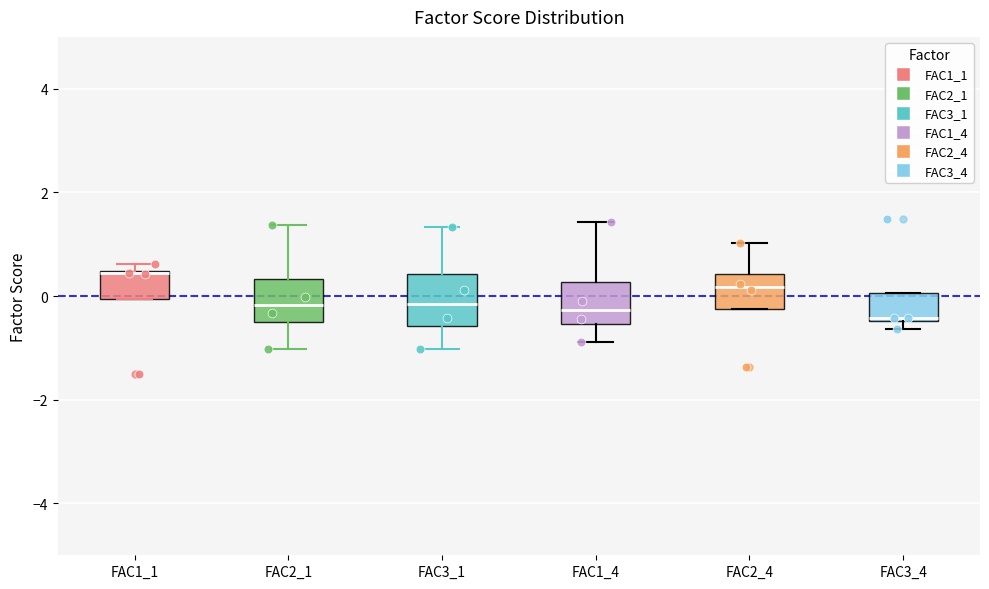

Reading left to right, transcribe this box plot: for each box, give where its median line is, the range the box spans, and where its two whiskers end, as read against the y-axis. The values are not printed on the chart, so give them approximately, as read against the axis.

FAC1_1: median 0.4, box 0.0 to 0.4, whiskers 0.0 to 0.6
FAC2_1: median -0.2, box -0.6 to 0.4, whiskers -1.0 to 1.4
FAC3_1: median -0.2, box -0.6 to 0.4, whiskers -1.0 to 1.4
FAC1_4: median -0.2, box -0.6 to 0.2, whiskers -0.8 to 1.4
FAC2_4: median 0.2, box -0.2 to 0.4, whiskers -0.2 to 1.0
FAC3_4: median -0.4, box -0.4 to 0.0, whiskers -0.6 to 0.0